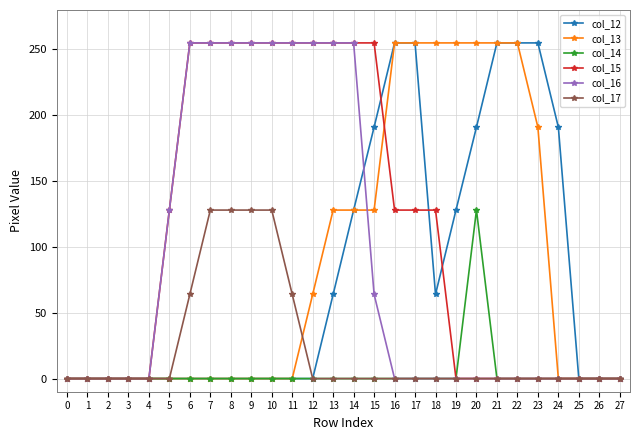

At how many categories does at least one series exceed 17?

20